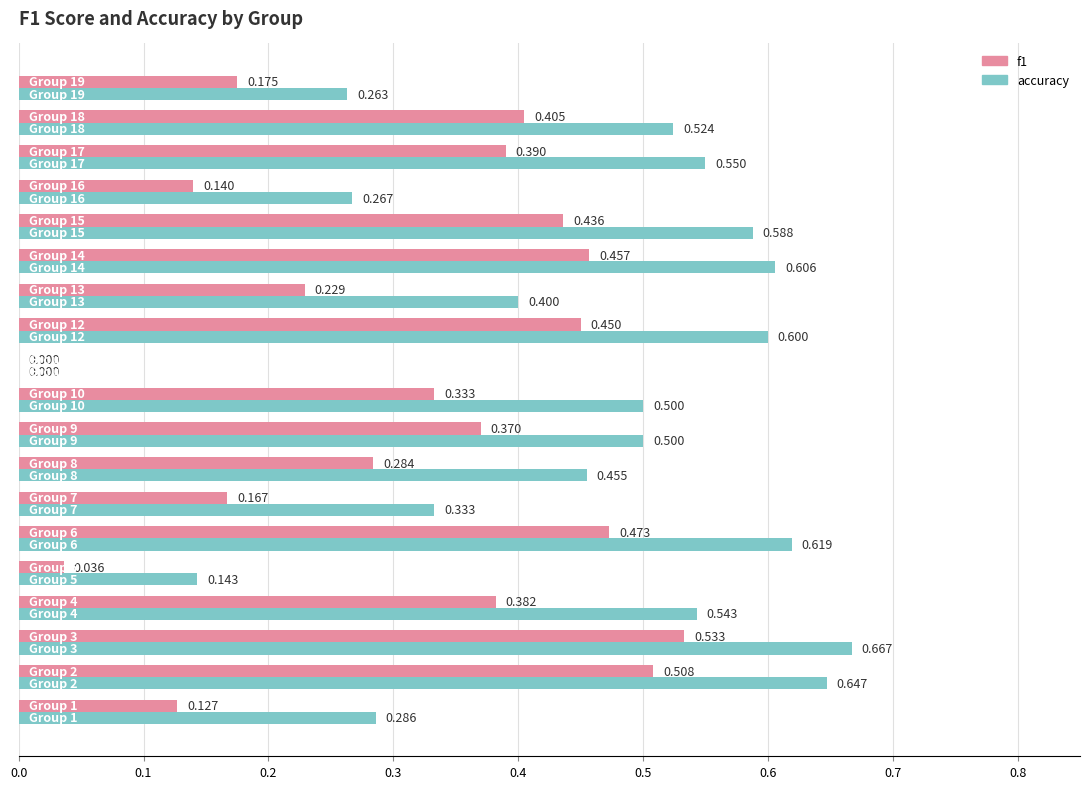

Which series has the largest total across all categories?

accuracy